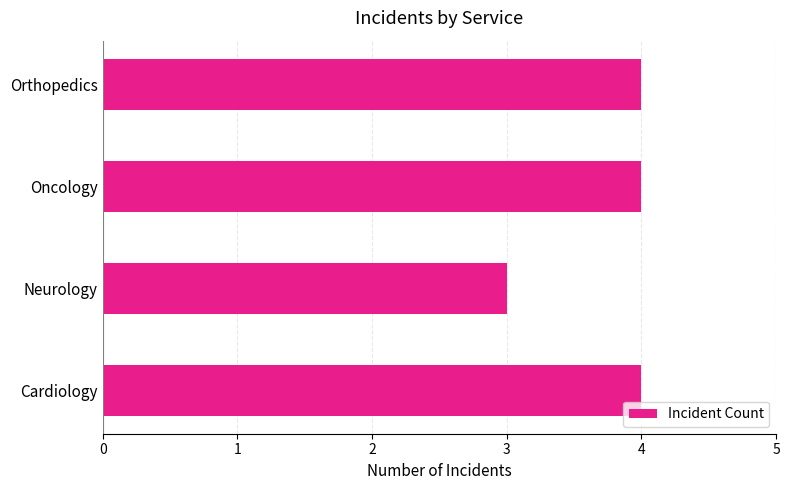

The chart shows a value of 4 at Oncology. True or false?

True